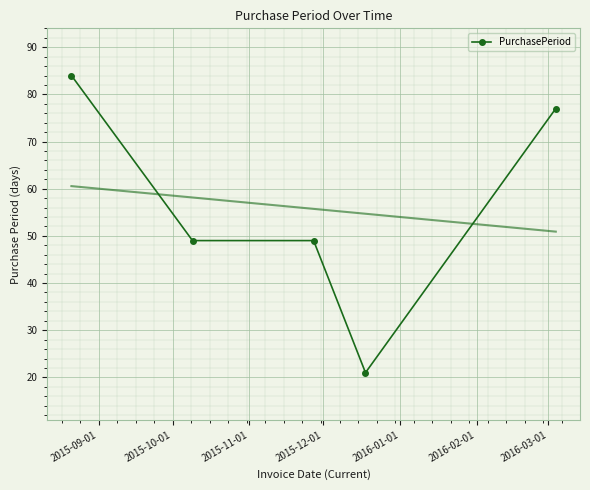

Reading right to left, transcribe all the data shown in this chart.

77	21	49	49	84